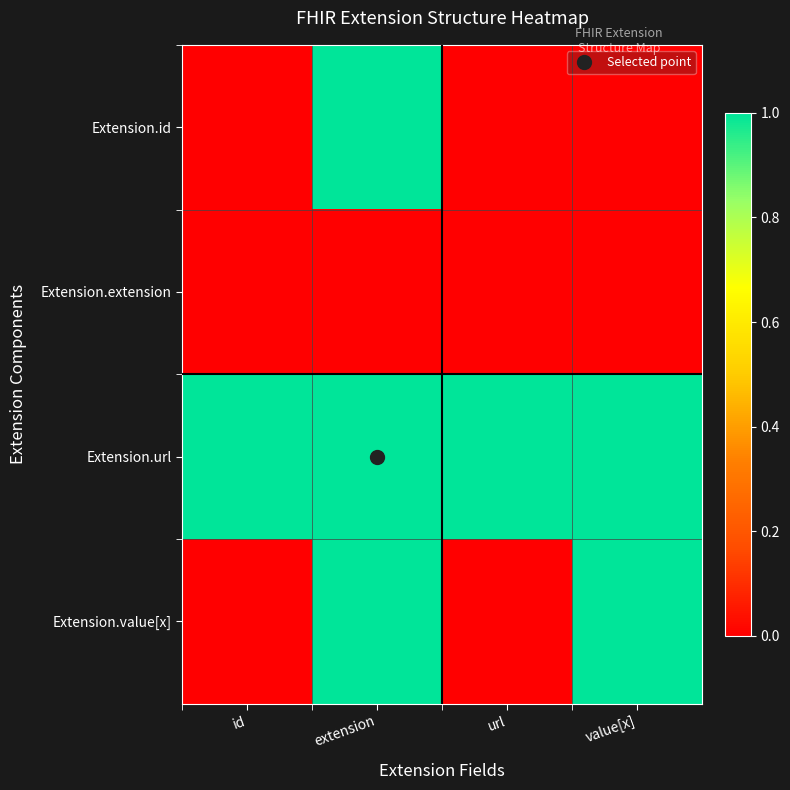

What is the difference between the highest and lowest values at extension?

1